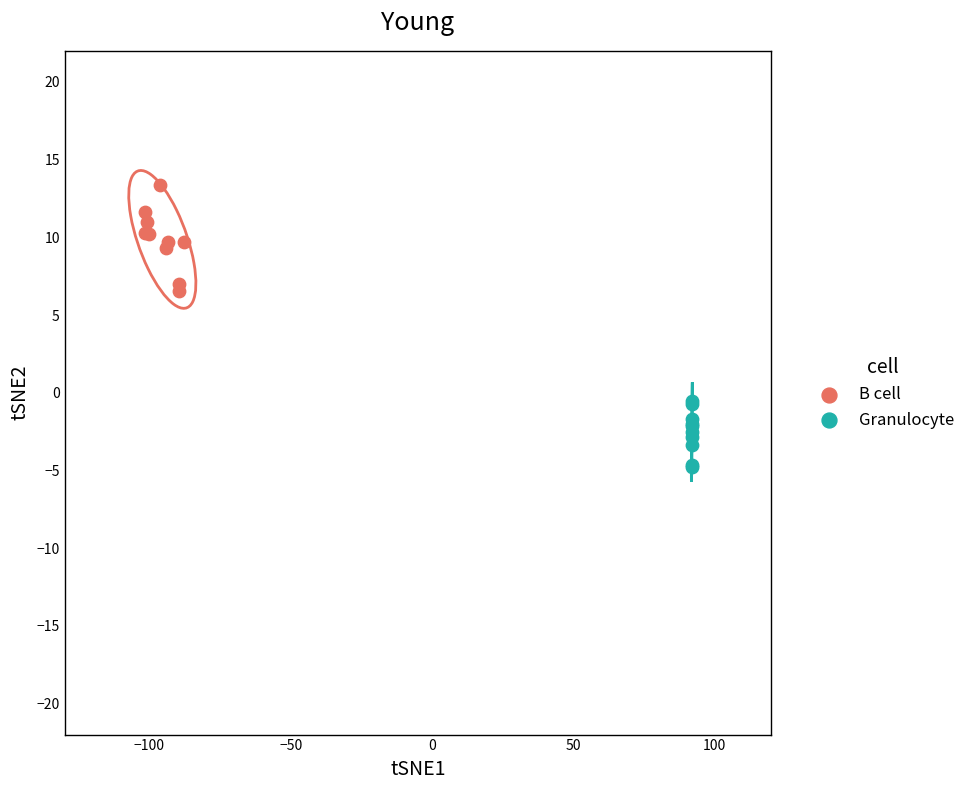

Which series contains the lowest Y value?

Granulocyte